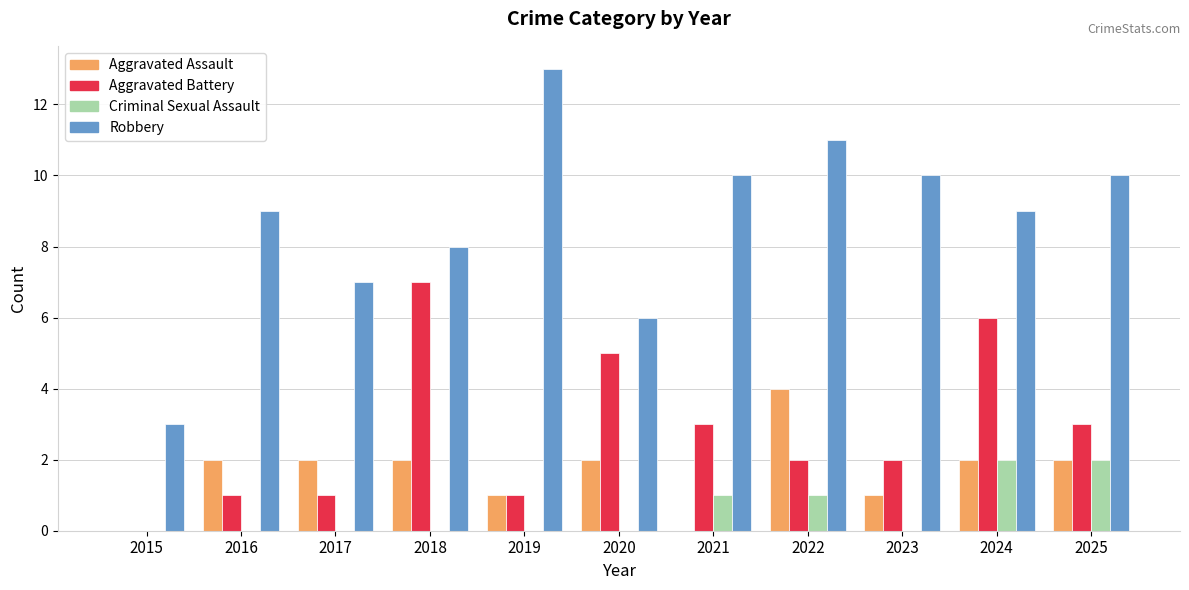

True or false: Criminal Sexual Assault has a value of -1 at 2023.

False